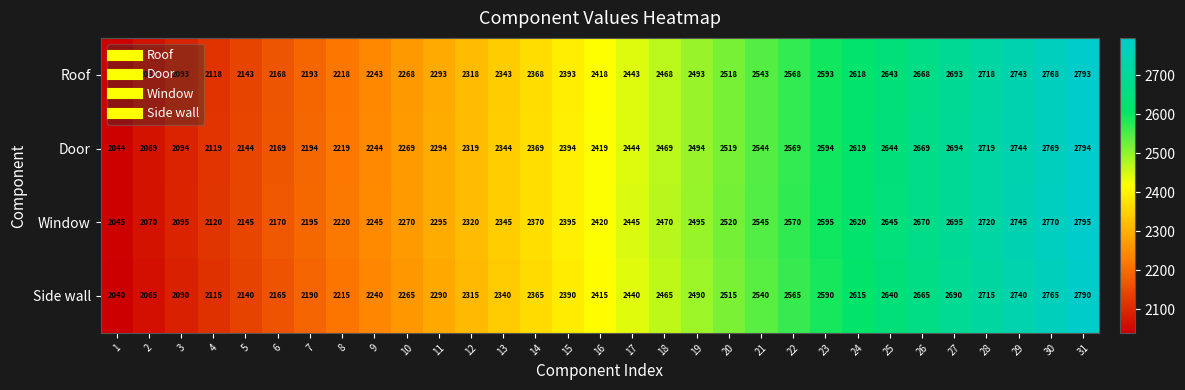

What is the difference between the highest and lowest values at 10?

5